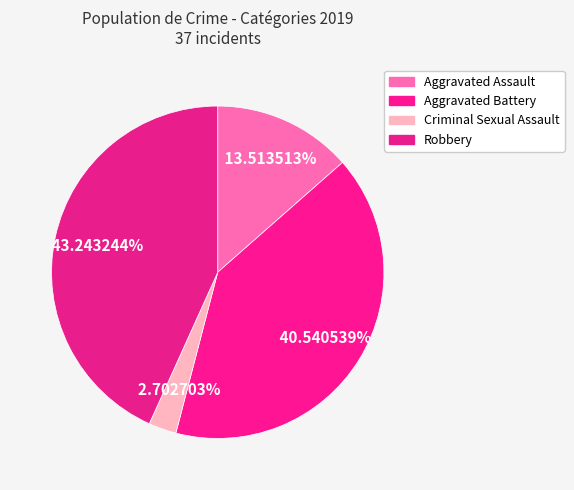

Which has a higher value, Aggravated Assault or Criminal Sexual Assault?

Aggravated Assault